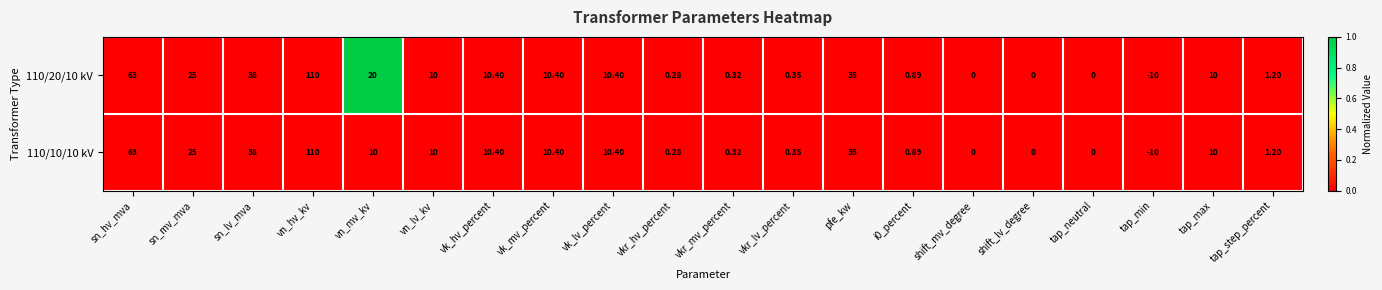

Where does the 110/20/10 kV series first go above 10?

sn_hv_mva